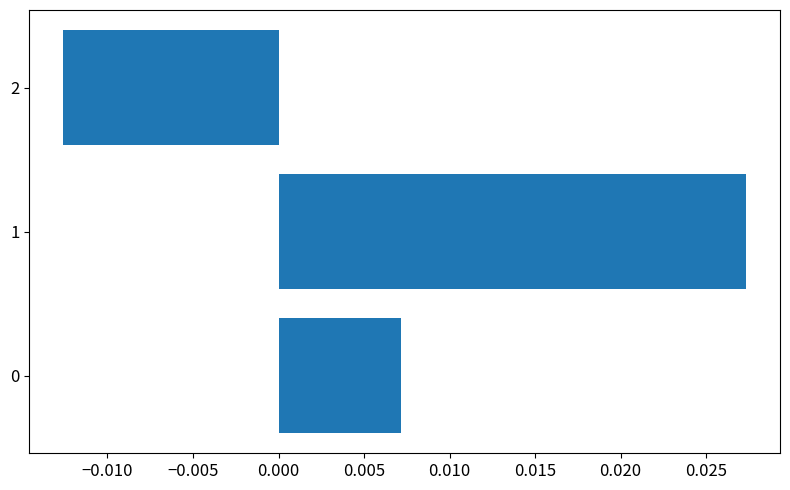

Does the chart contain stacked bars?

No